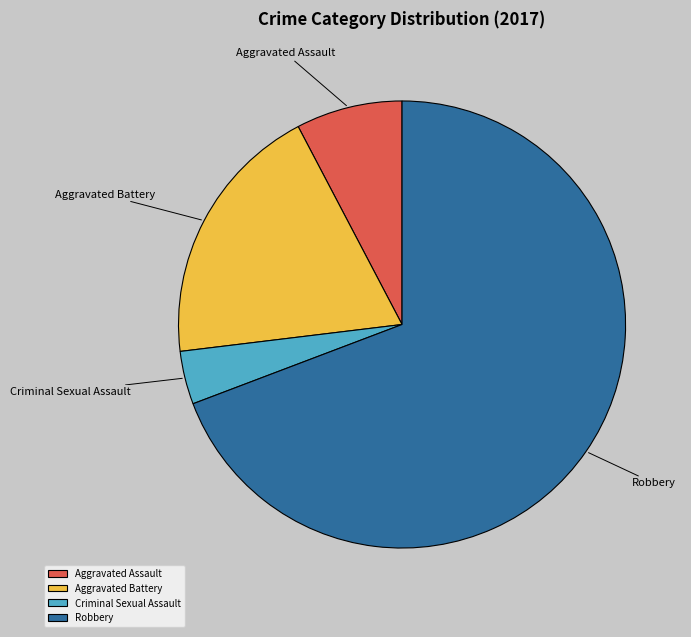

Between Aggravated Assault and Criminal Sexual Assault, which is larger?

Aggravated Assault